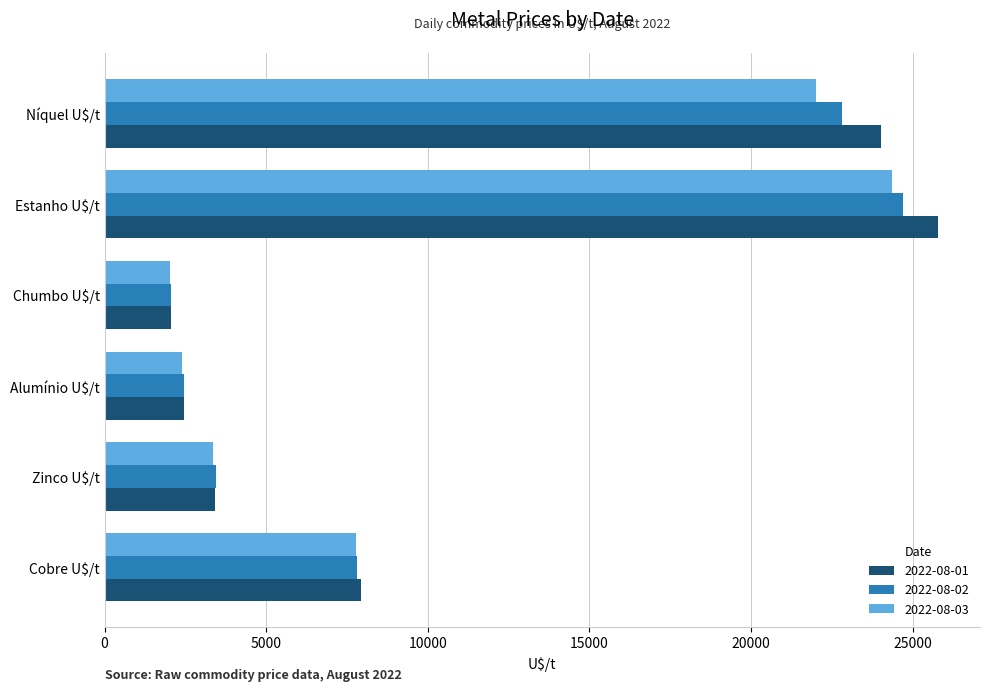

Which series has the widest spread of values?

2022-08-01